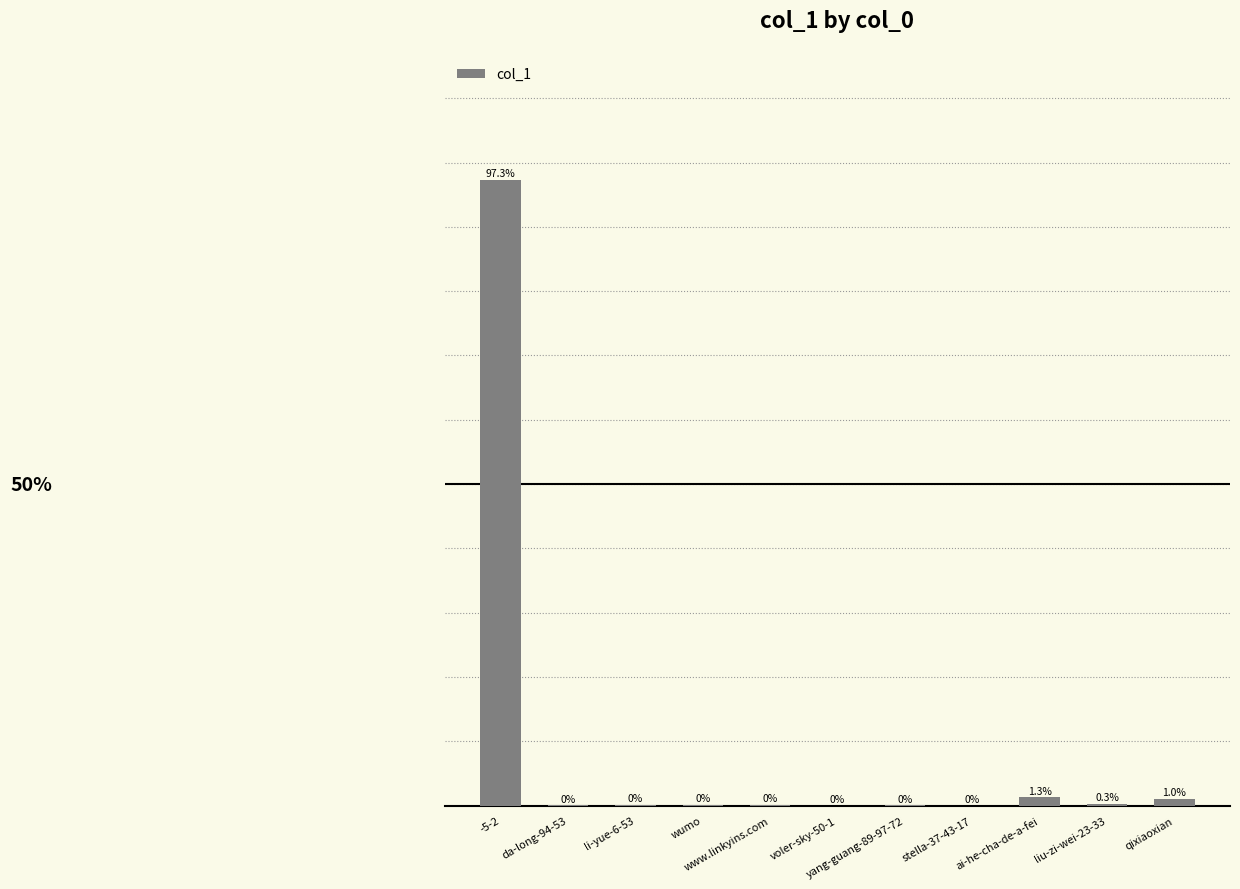

Which has a higher value, li-yue-6-53 or wumo?

wumo